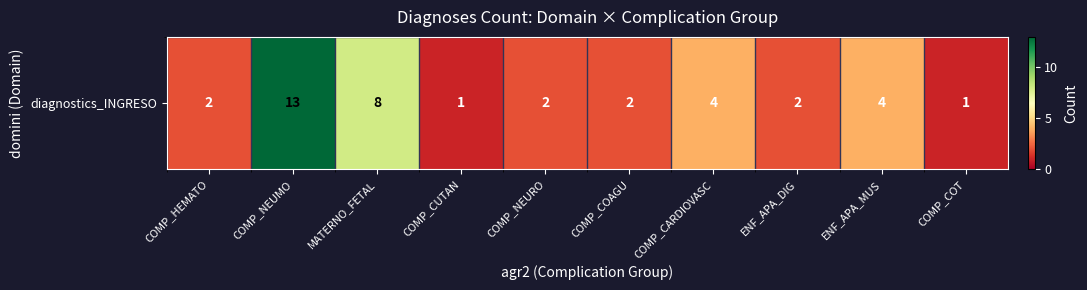

How many data points does each series have?

10